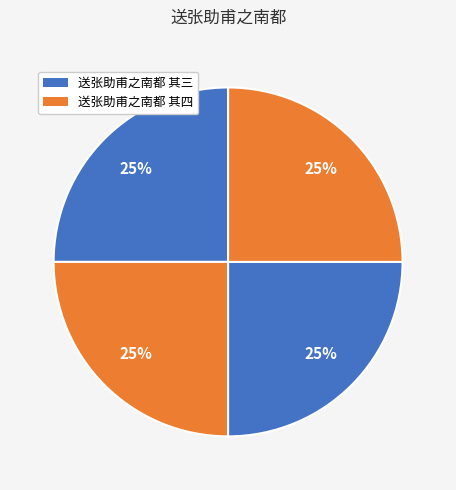

Is there any slice that represents more than half of the pie?

No